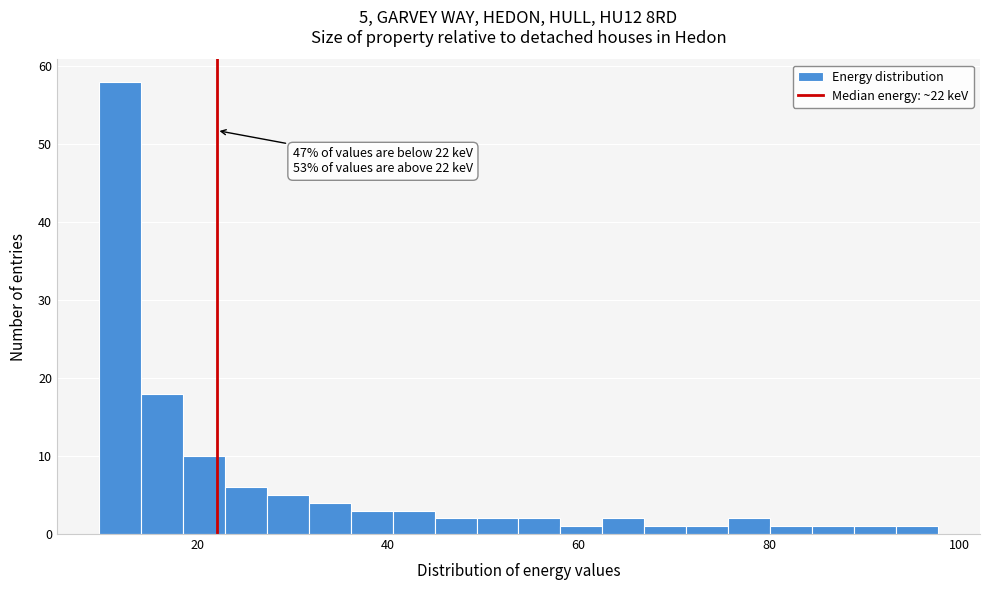

Around what value on the x-axis is the tallest bar? Give the approximate position of its centre, as read against the axis.

12